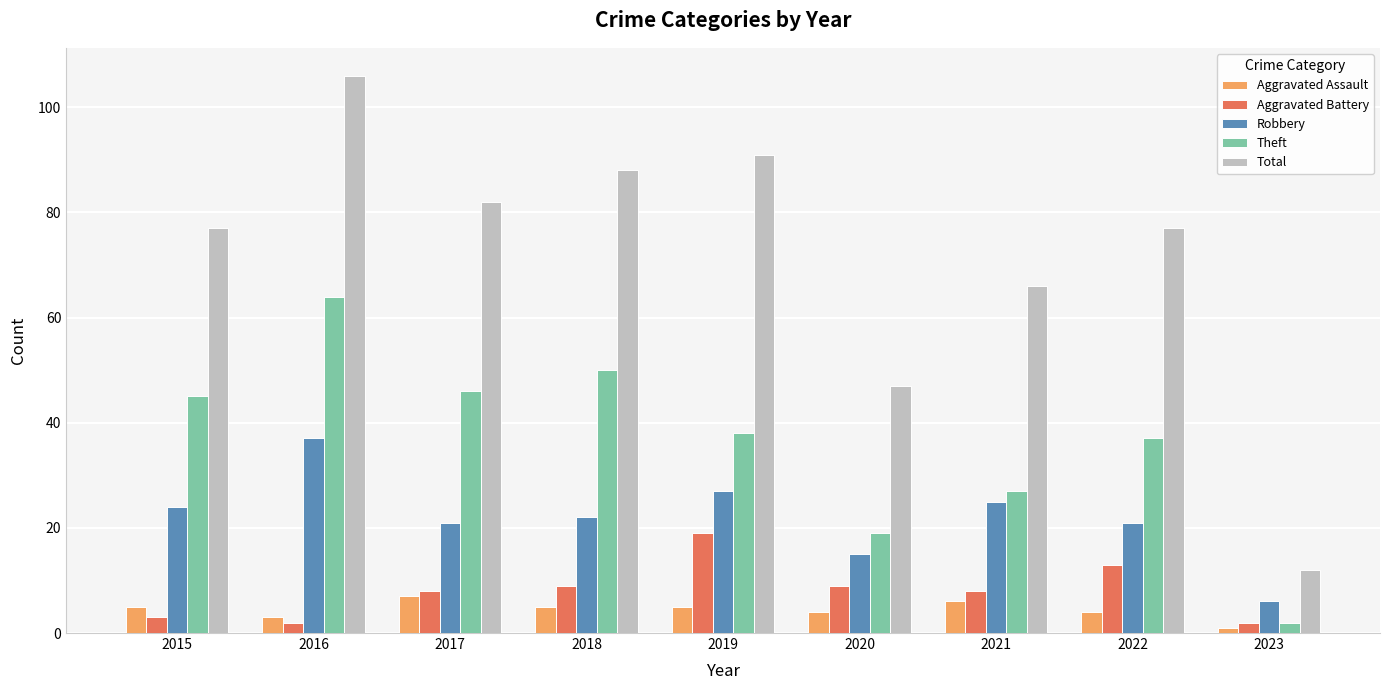

Reading left to right, transcribe all the data shown in this chart.

Aggravated Assault: 5	3	7	5	5	4	6	4	1
Aggravated Battery: 3	2	8	9	19	9	8	13	2
Robbery: 24	37	21	22	27	15	25	21	6
Theft: 45	64	46	50	38	19	27	37	2
Total: 77	106	82	88	91	47	66	77	12